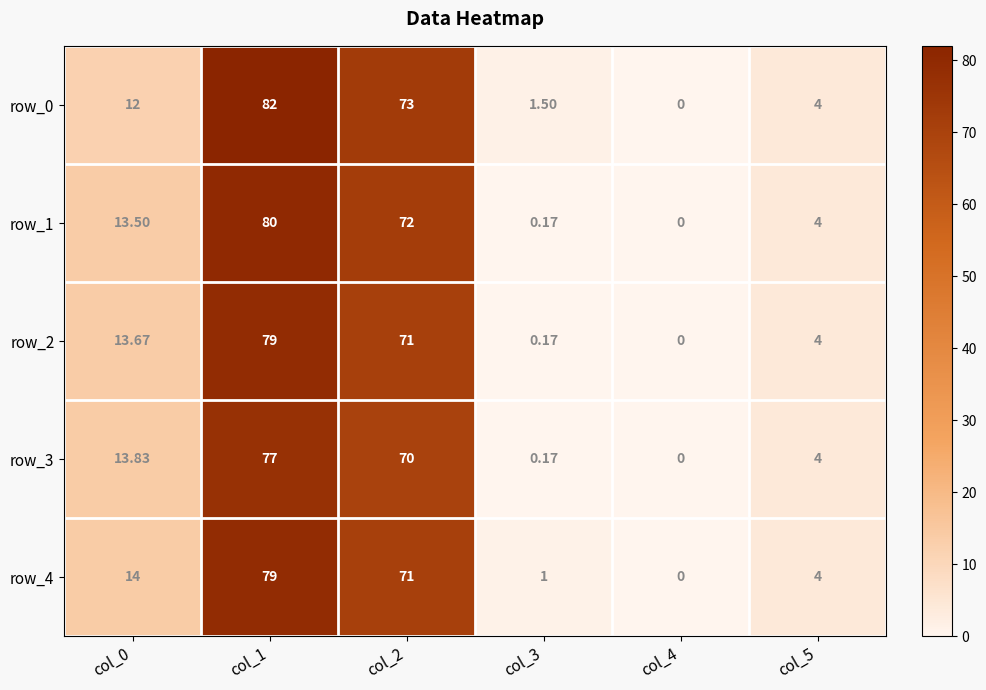

What is the approximate value of row_0 at col_3?

1.5